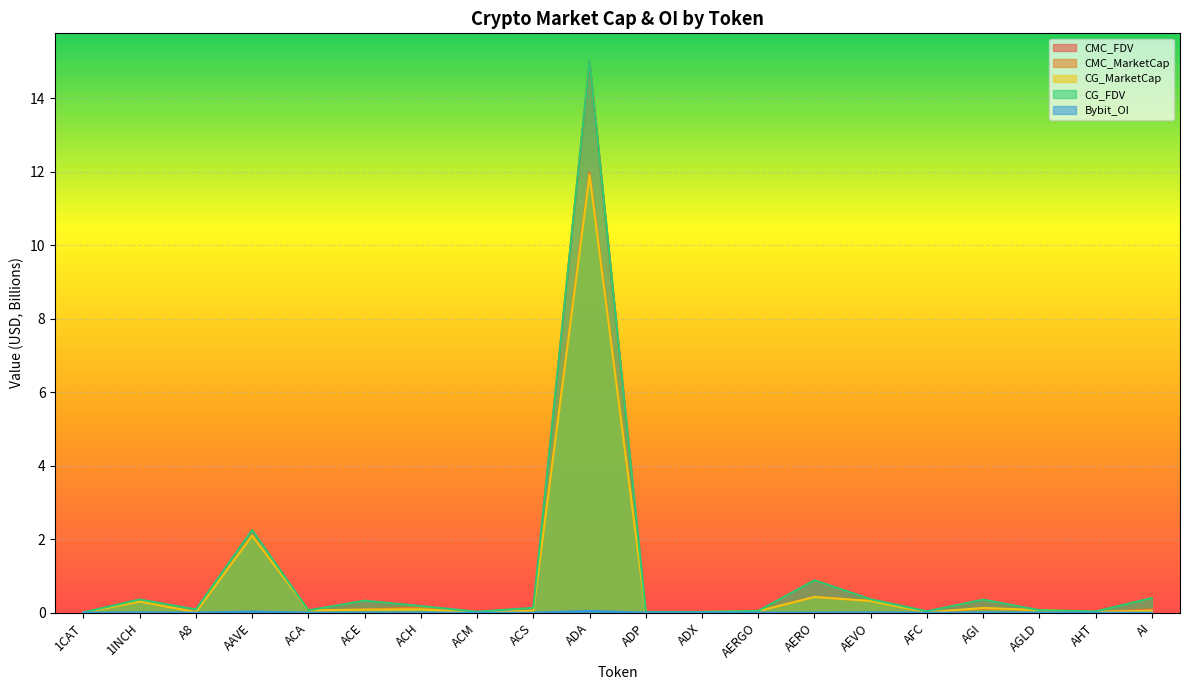

At AI, list the series in order from smallest to largest.

Bybit_OI, CG_MarketCap, CMC_MarketCap, CMC_FDV, CG_FDV